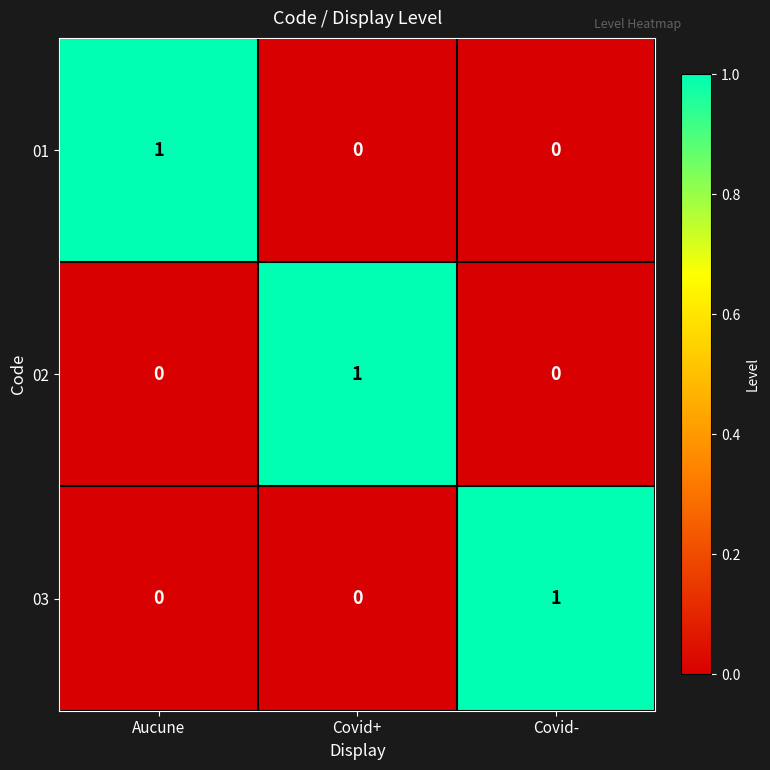

At how many categories does at least one series exceed 0?

3